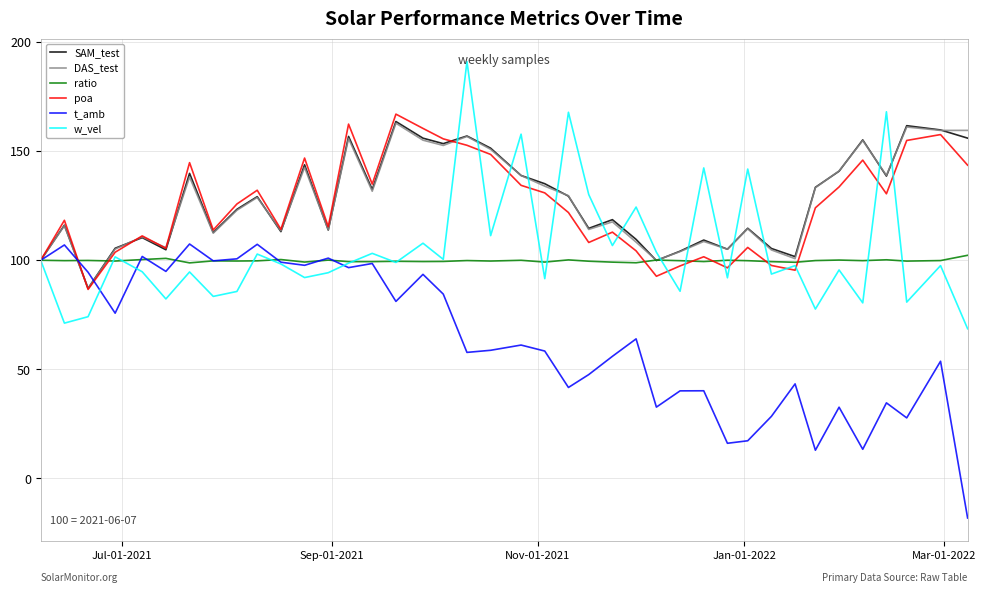

What is the greatest value displayed?

191.2